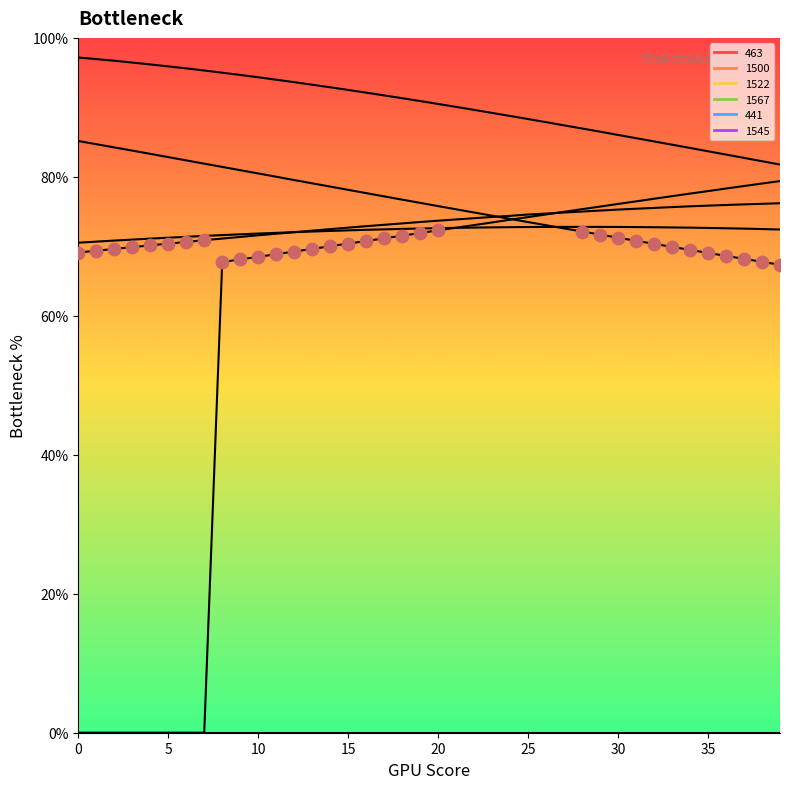

Which series reaches the minimum Y coordinate?

441